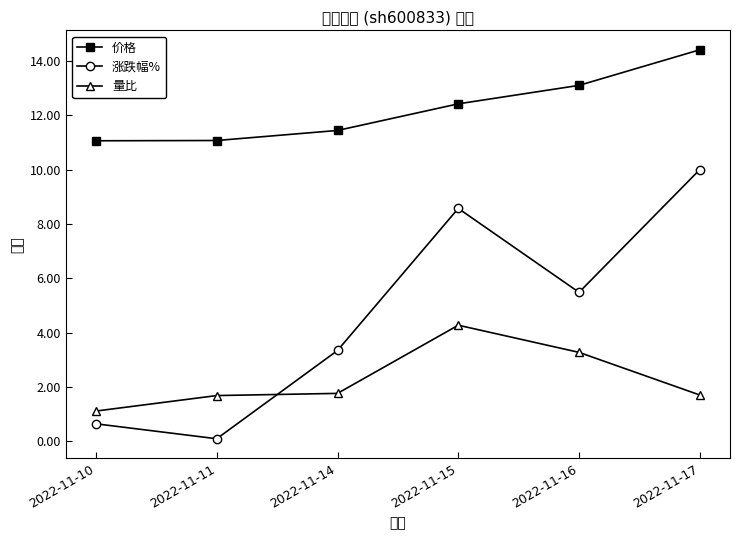

What is the smallest value displayed?

0.1